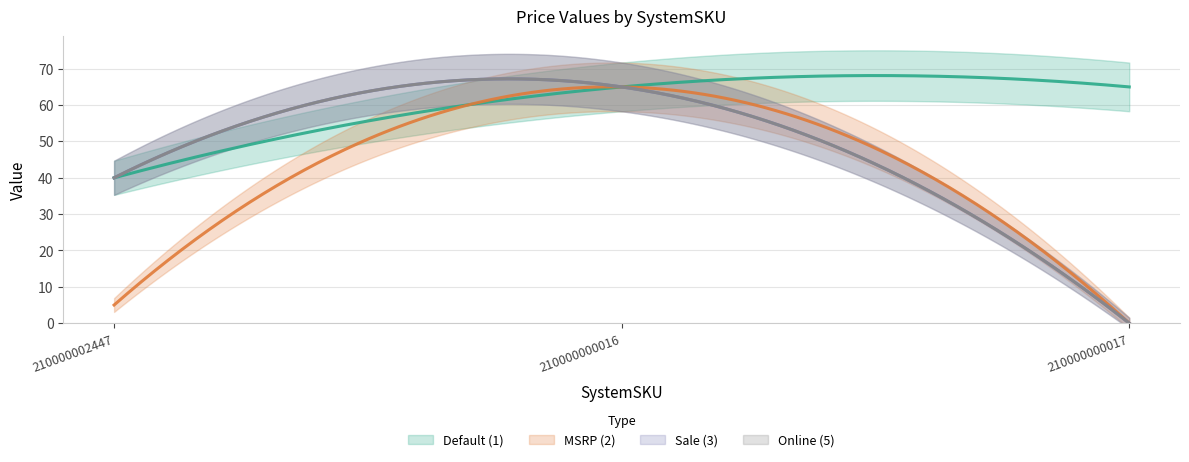

What position from the left is 210000000016?

2